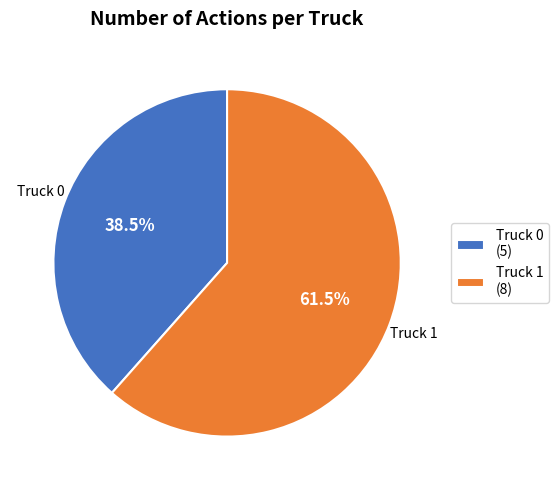

Approximately how many times larger is the value at Truck 1 compared to Truck 0?

1.6